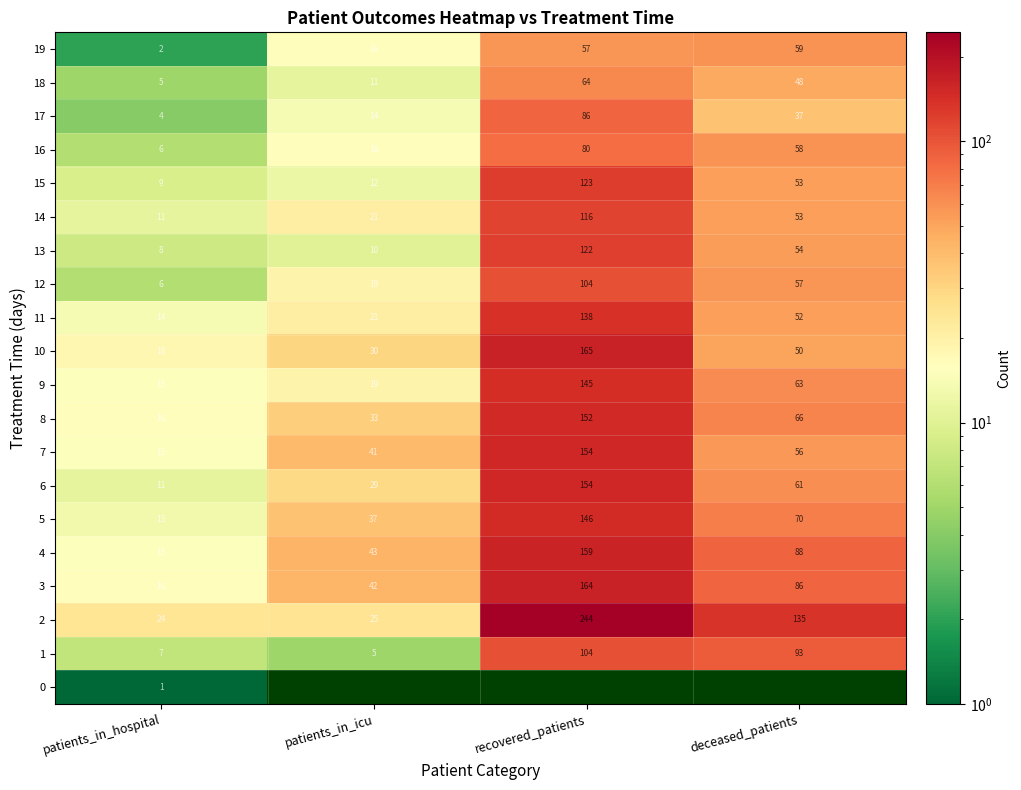

What is the greatest value displayed?

244.0